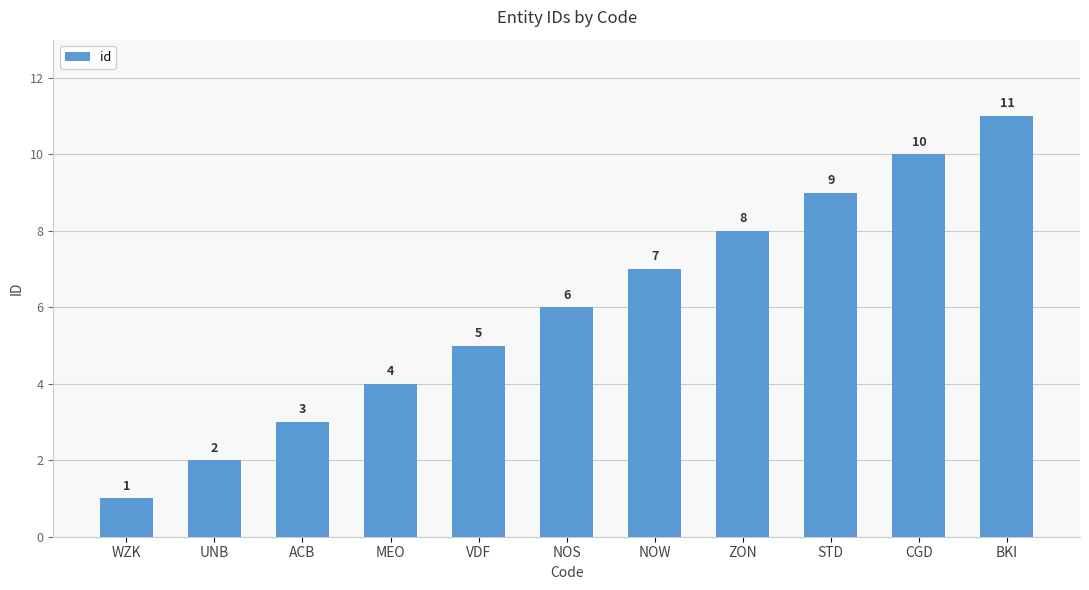

What is the sum of the values at BKI and NOS?

17